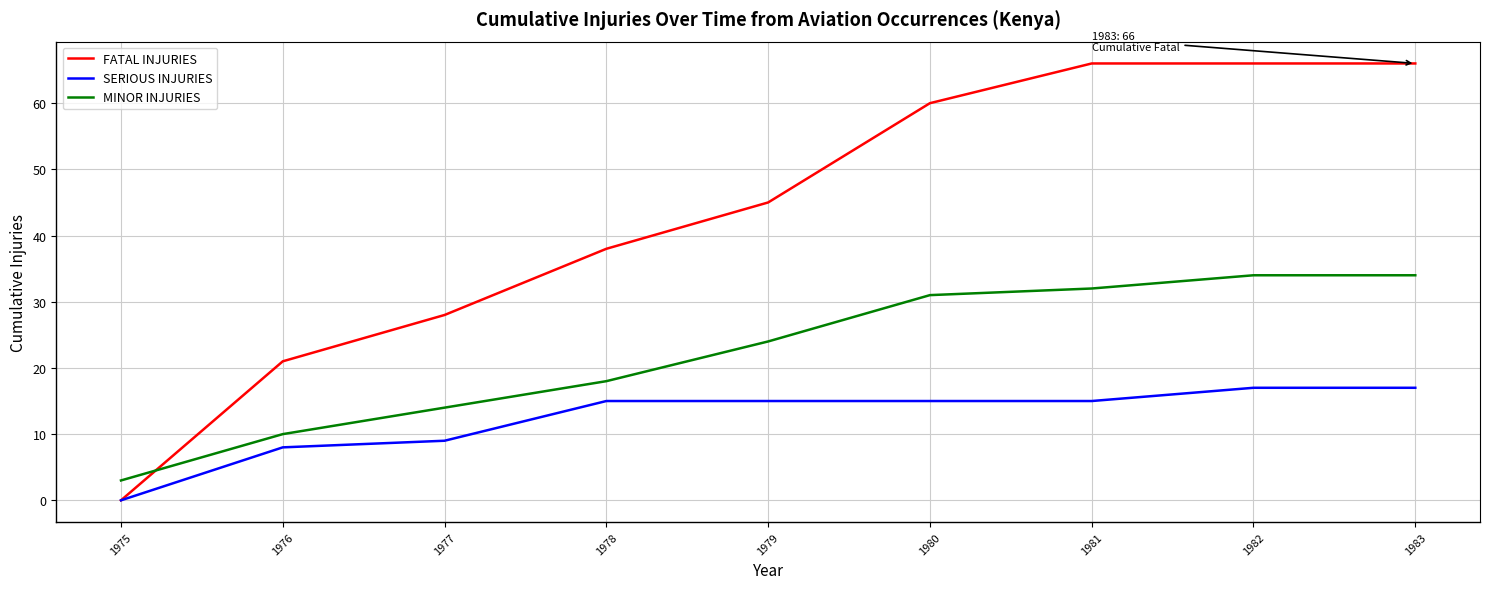

Reading left to right, transcribe all the data shown in this chart.

FATAL INJURIES: 1975=0	1976=21	1977=28	1978=38	1979=45	1980=60	1981=66	1982=66	1983=66
SERIOUS INJURIES: 1975=0	1976=8	1977=9	1978=15	1979=15	1980=15	1981=15	1982=17	1983=17
MINOR INJURIES: 1975=3	1976=10	1977=14	1978=18	1979=24	1980=31	1981=32	1982=34	1983=34